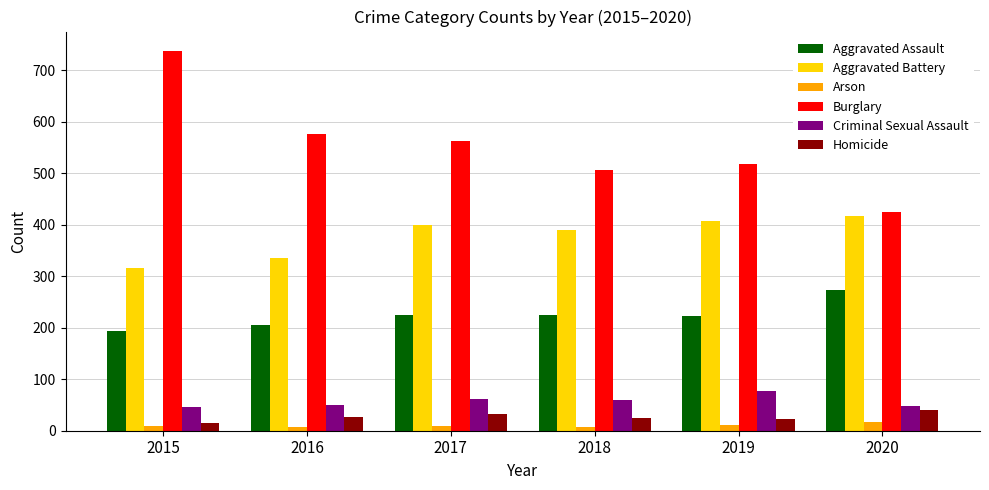

What is the sum of the Aggravated Battery values at 2018 and 2019?

796